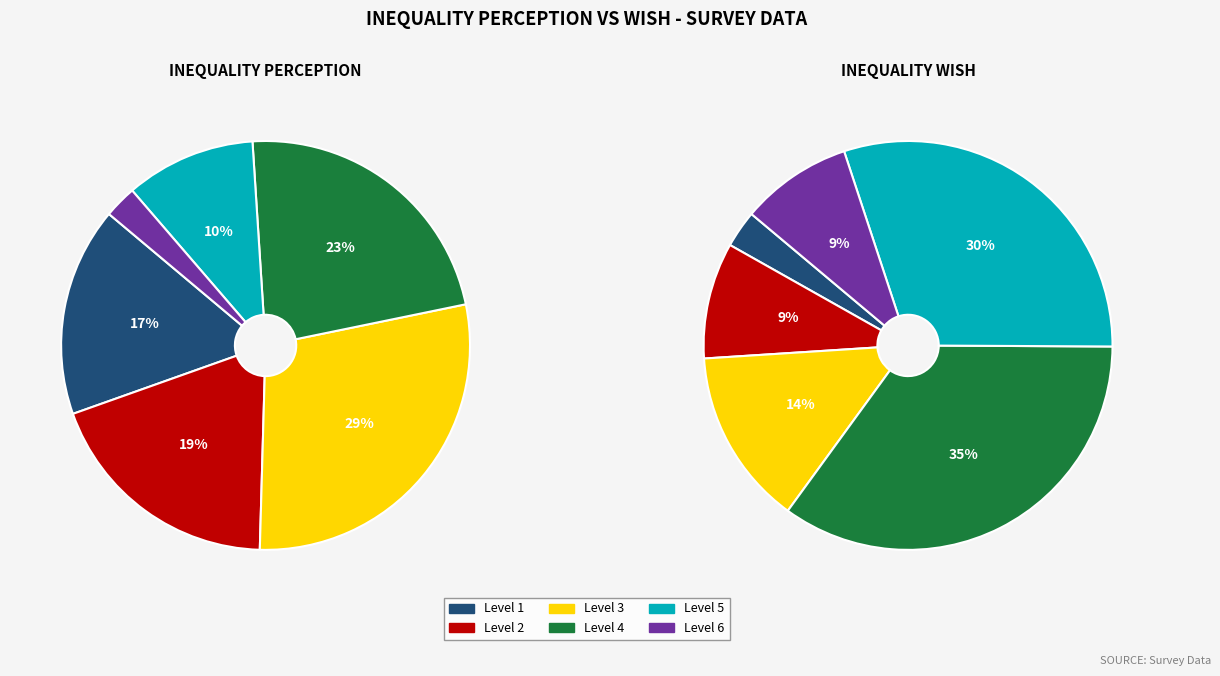

Combined, do 6 and 3 account for over 50%?

No